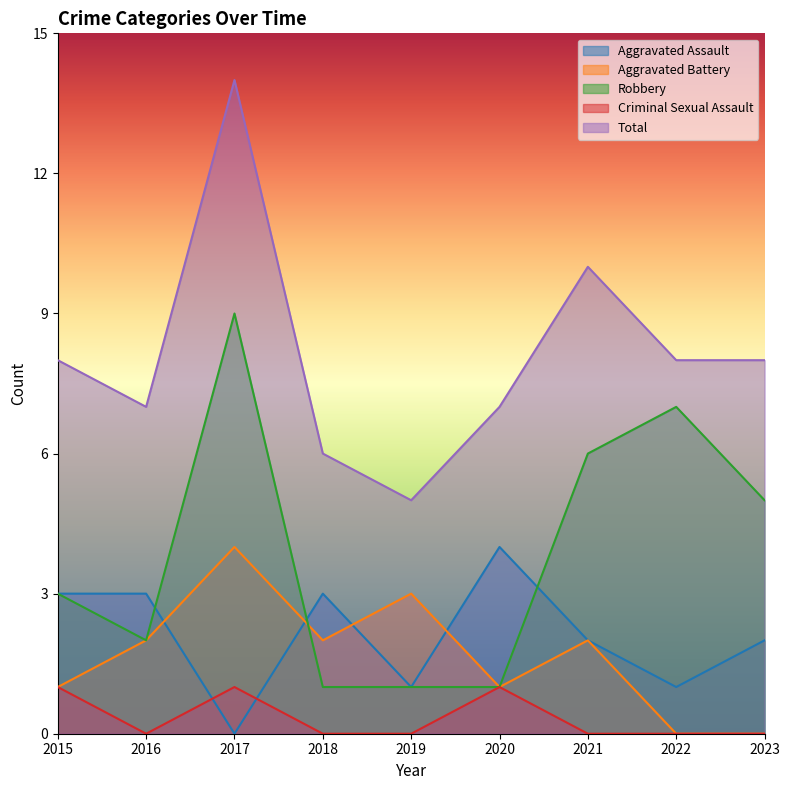

Where does the Total series first go above 8?

2017